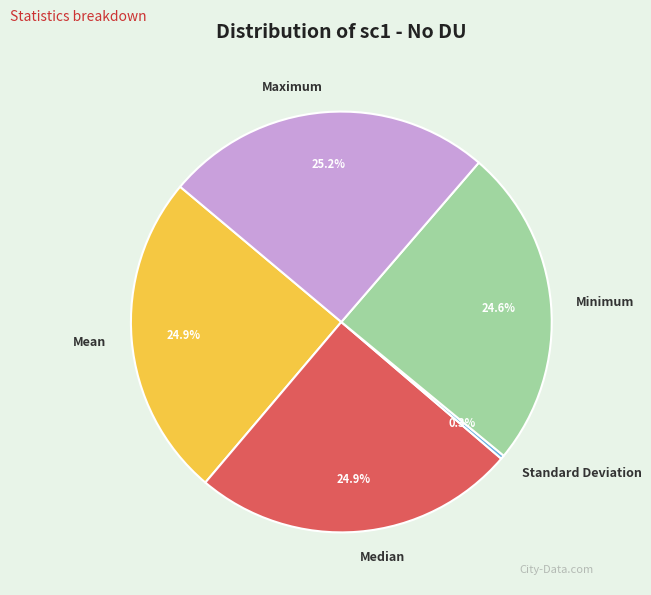

Which category has the smallest portion of the pie?

Standard Deviation